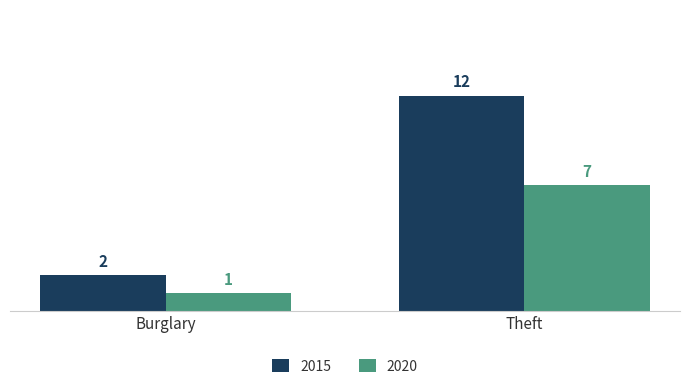

What is the average value of the 2020 series?

4